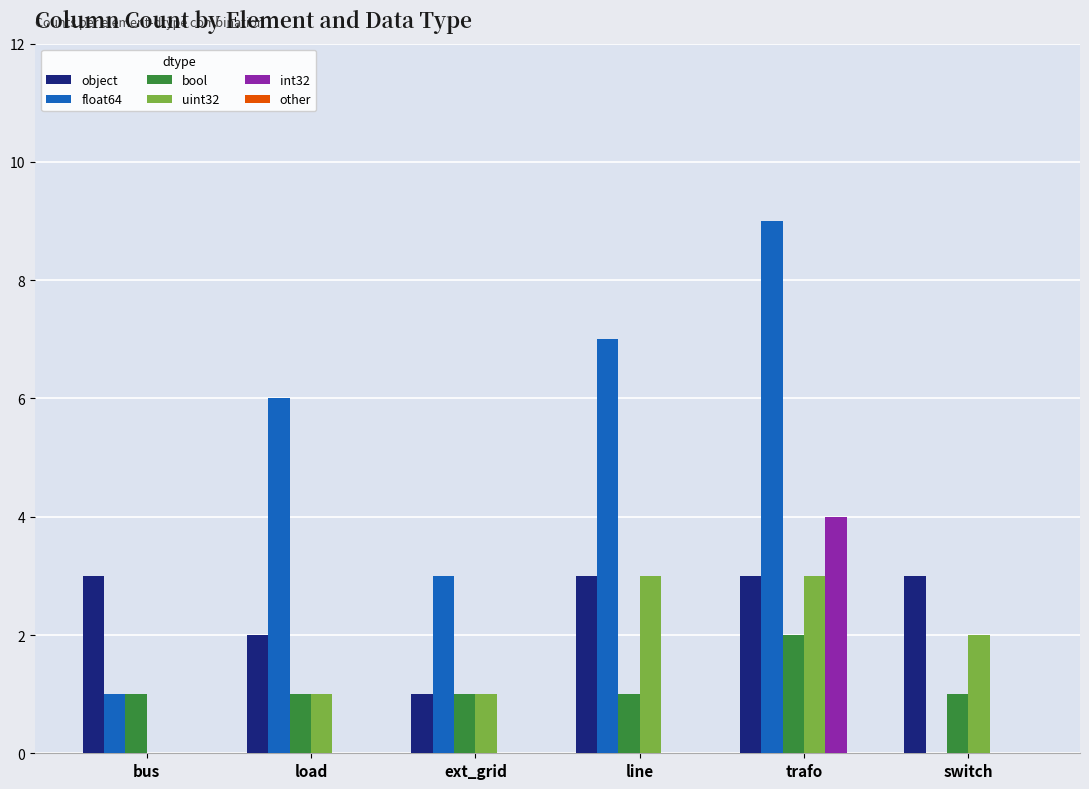

Where is float64 nearest to the value 4?

ext_grid